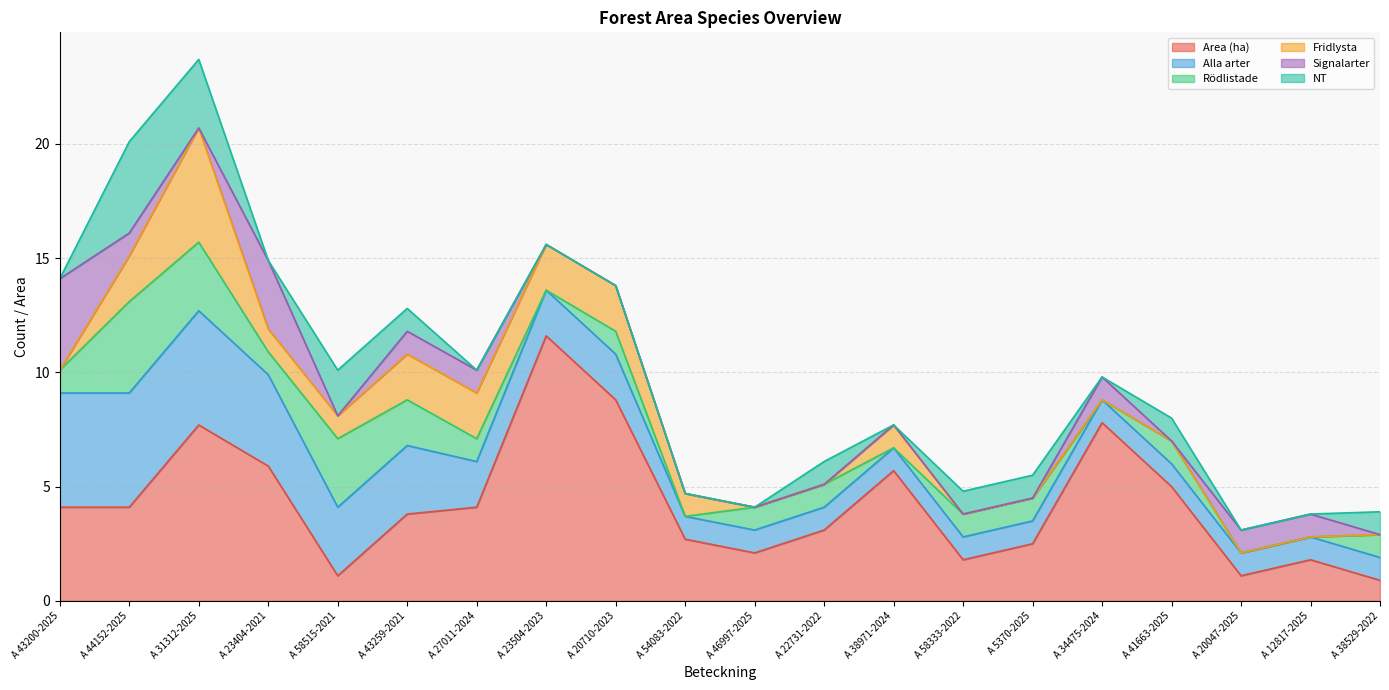

At how many categories does at least one series exceed 1?

19